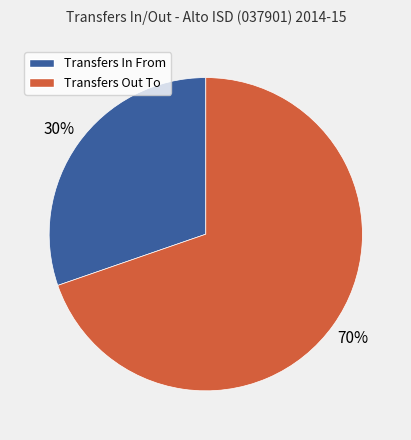

Approximately how many times larger is the value at Transfers In From compared to Transfers Out To?

0.4